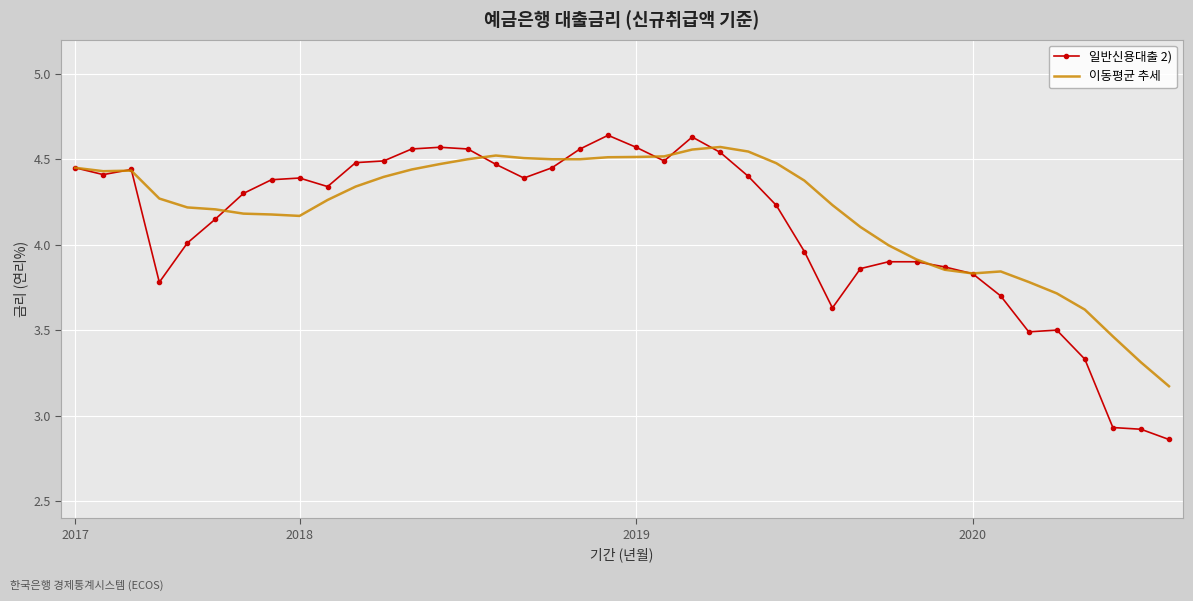

Which series has the largest range (max minus min)?

일반신용대출 2)